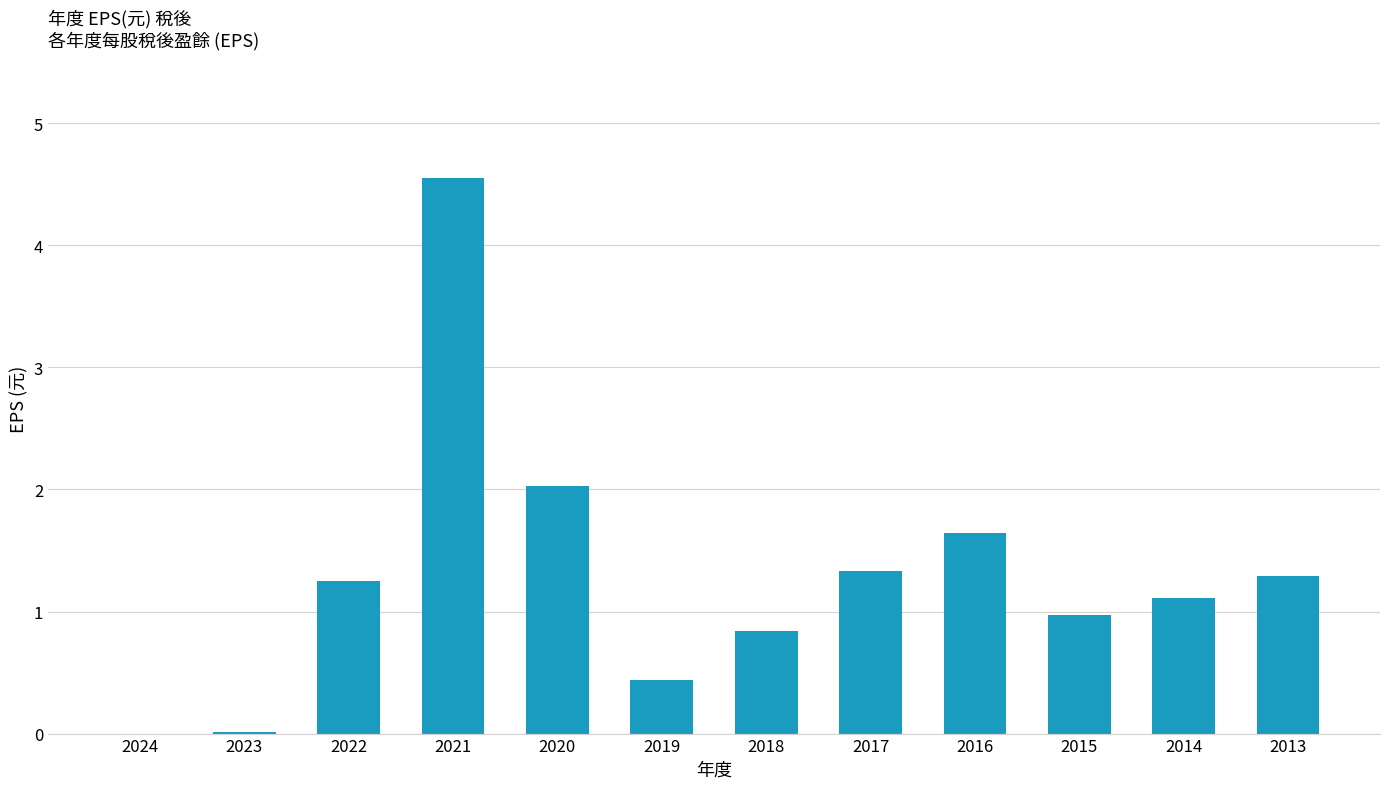

At which category does the chart reach its peak across all series?

2021